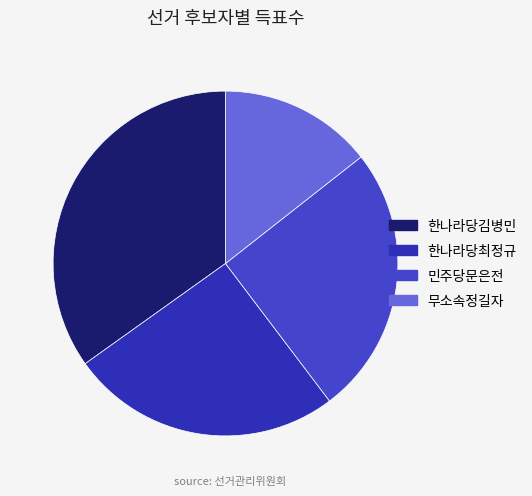

How many slices are in this pie chart?

4